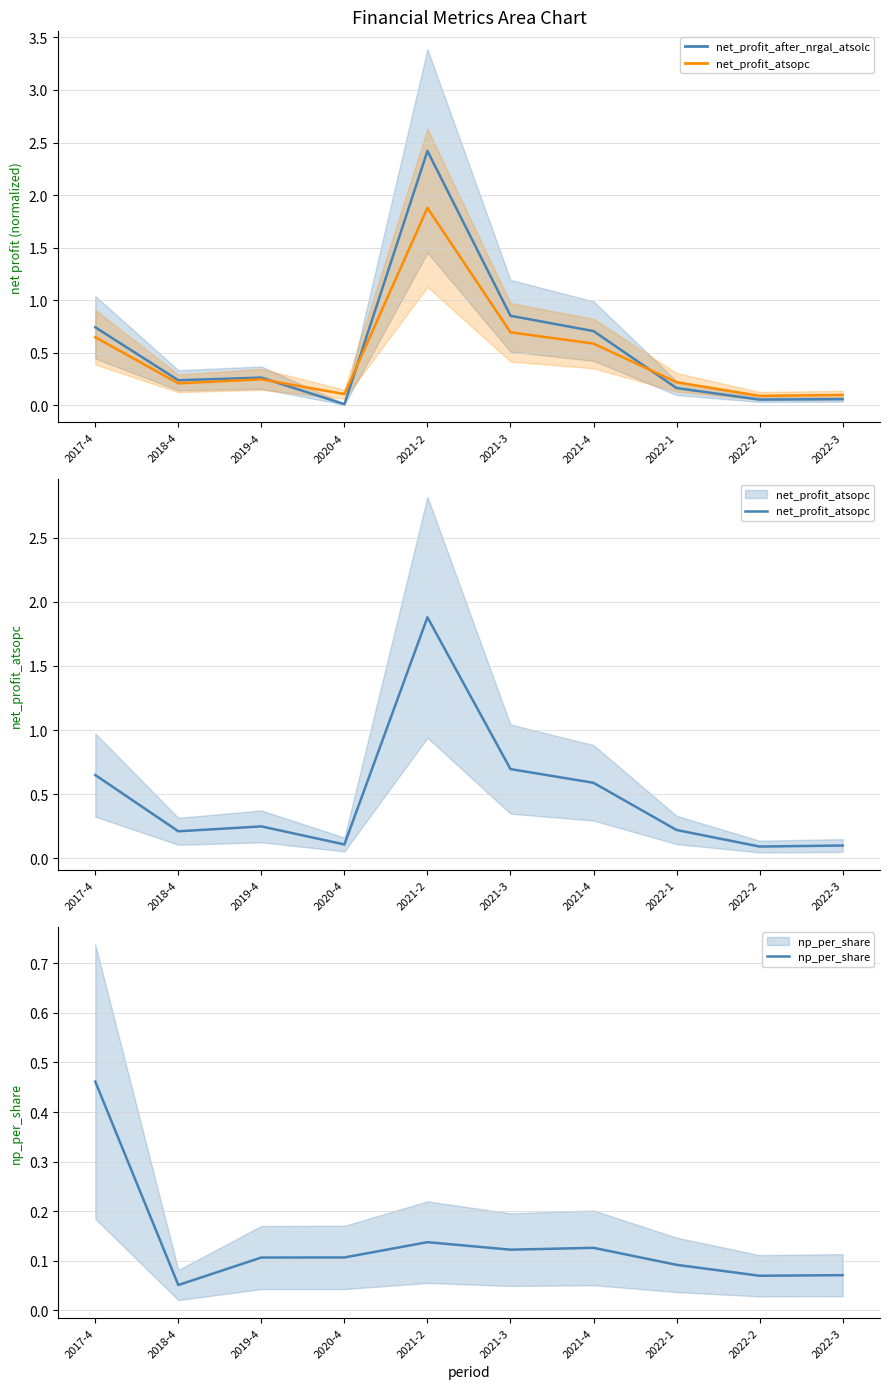

What is the label of the 3rd point from the right?

2022-1